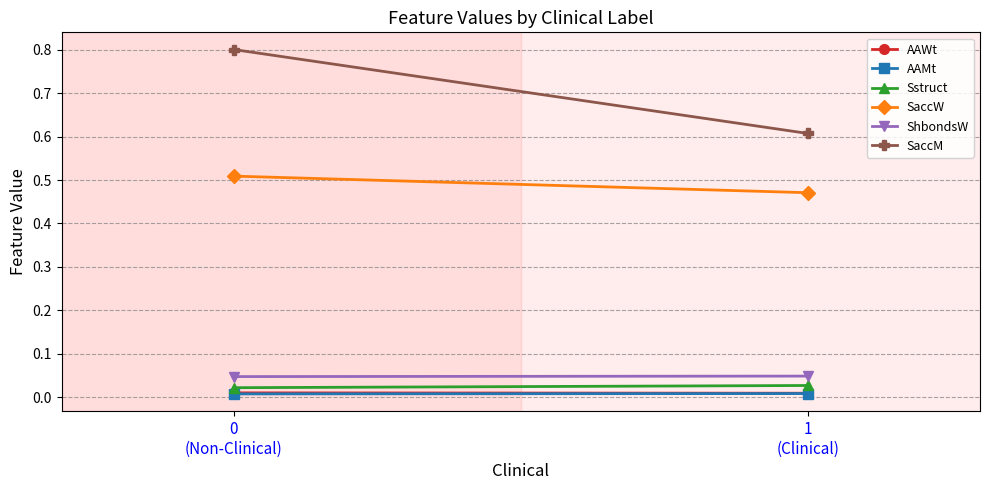

Rank the categories by ShbondsW value from highest to lowest.

1
(Clinical), 0
(Non-Clinical)